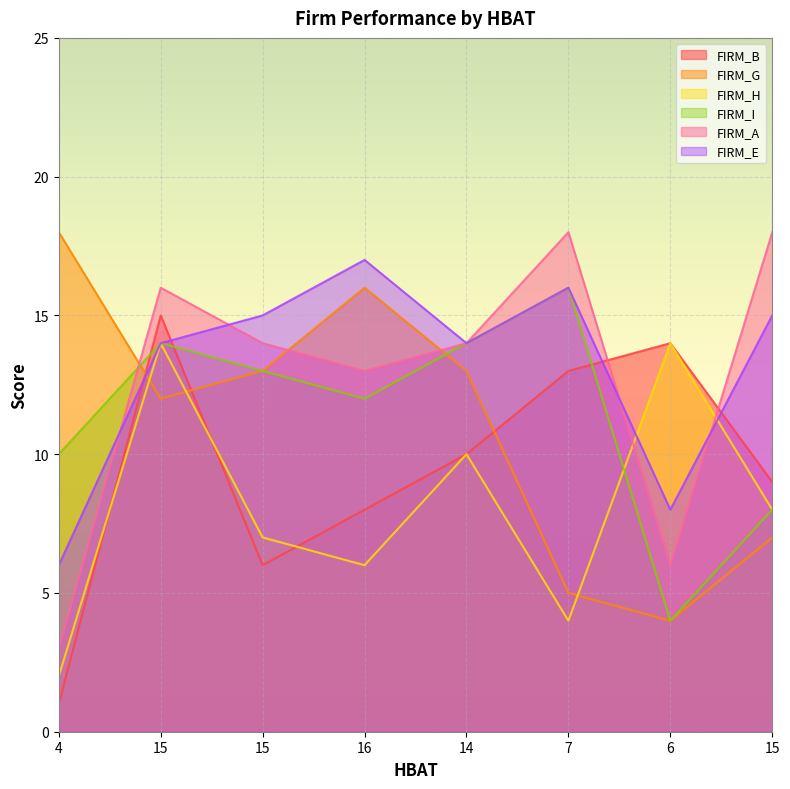

What is the sum of all FIRM_A values?

102